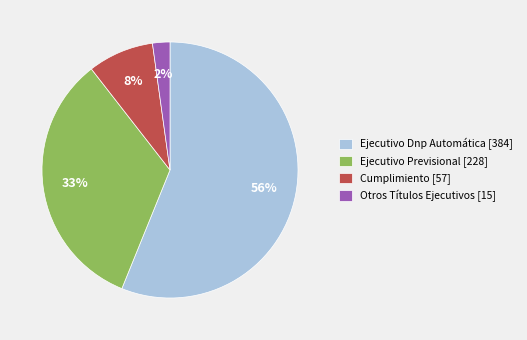

Count the number of slices in the pie.

4